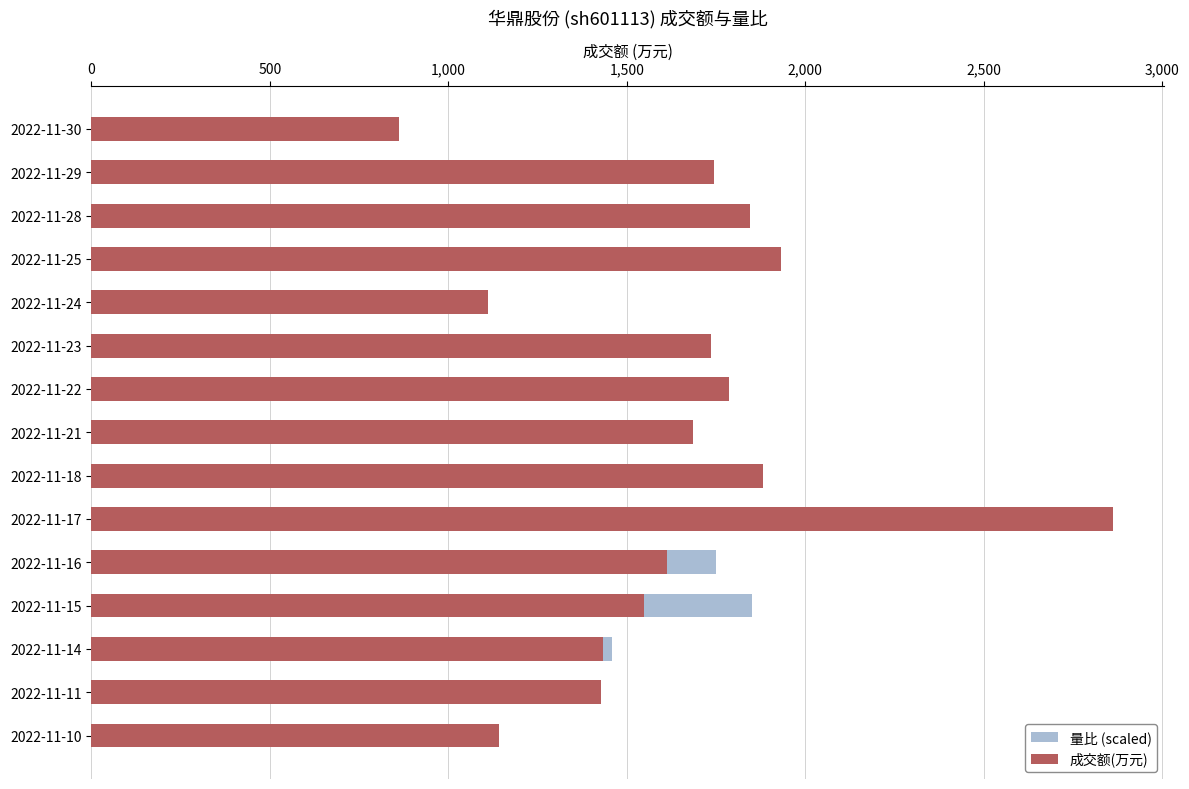

Reading left to right, transcribe all the data shown in this chart.

量比 (scaled): 751.4	1517.2	1647.2	1705.0	809.2	1300.5	1372.7	1329.4	1531.6	2861.0	1748.4	1849.5	1459.4	1184.9	924.8
成交额(万元): 861.0	1743.0	1845.0	1933.0	1110.0	1737.0	1785.0	1684.0	1880.0	2861.0	1613.0	1547.0	1432.0	1428.0	1143.0